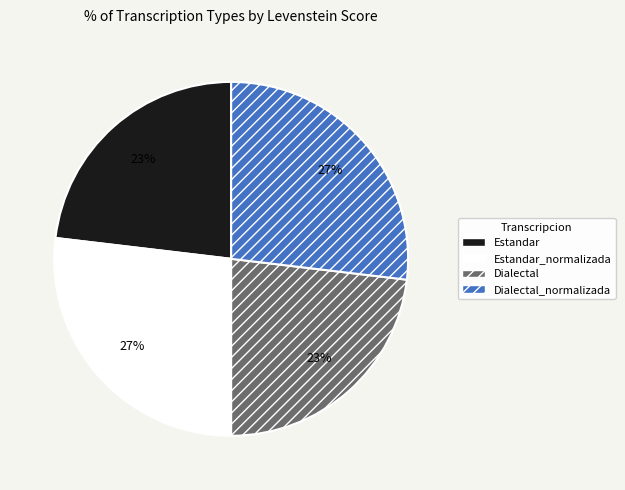

To the nearest percent, what is the average slice percentage?

25%